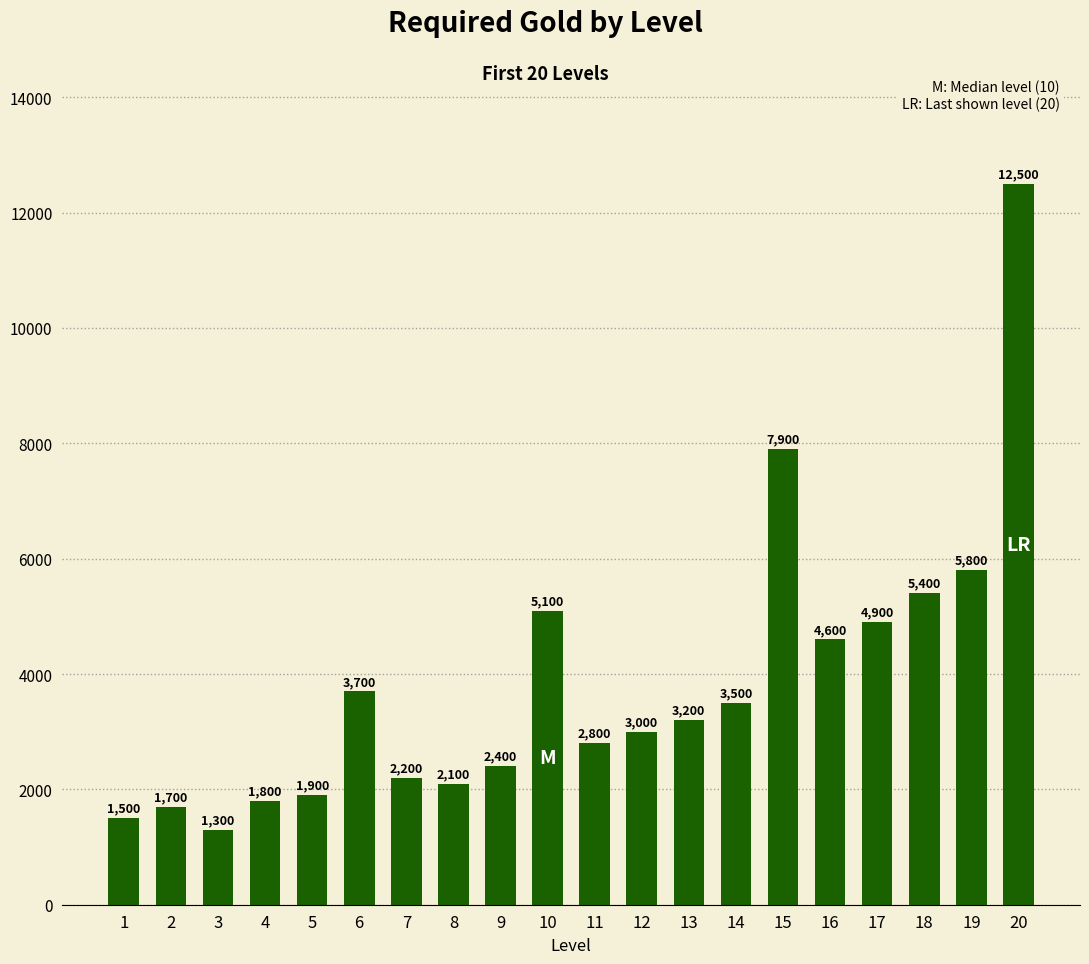

Rank the categories by value from highest to lowest.

20, 15, 19, 18, 10, 17, 16, 6, 14, 13, 12, 11, 9, 7, 8, 5, 4, 2, 1, 3